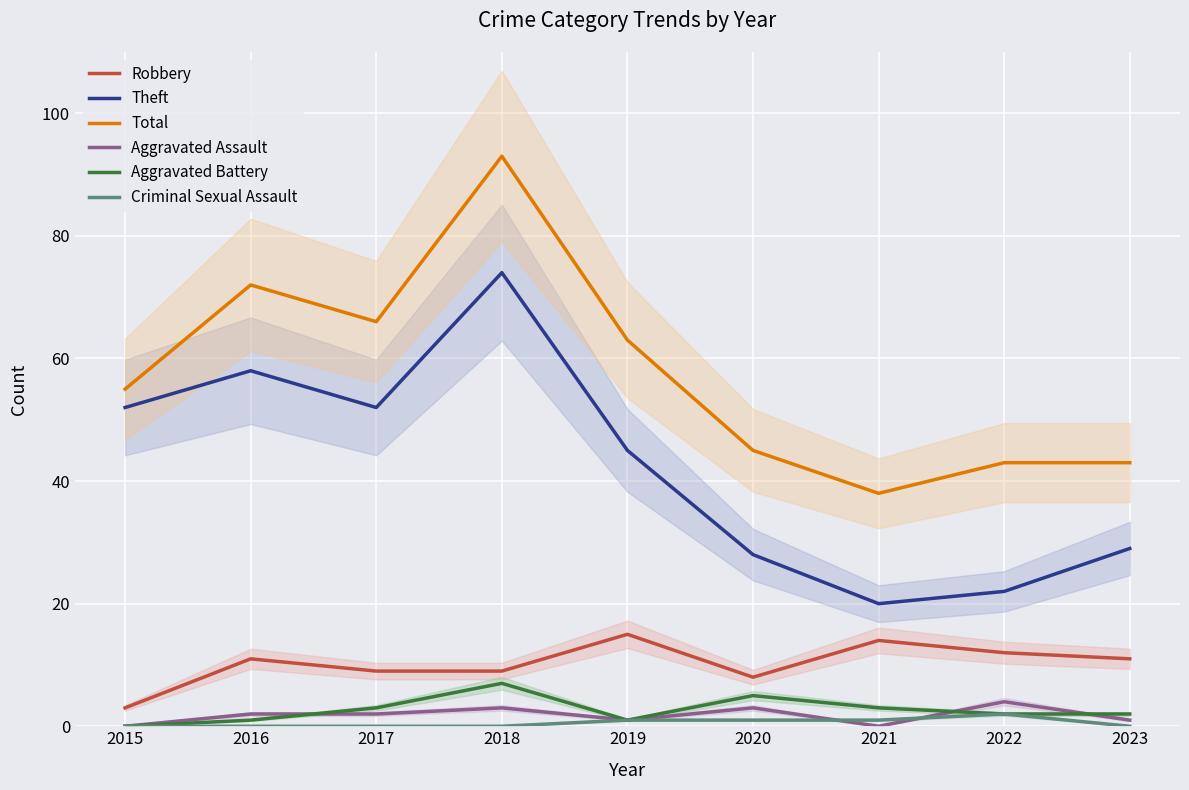

How many positive values does the Criminal Sexual Assault series have?

4